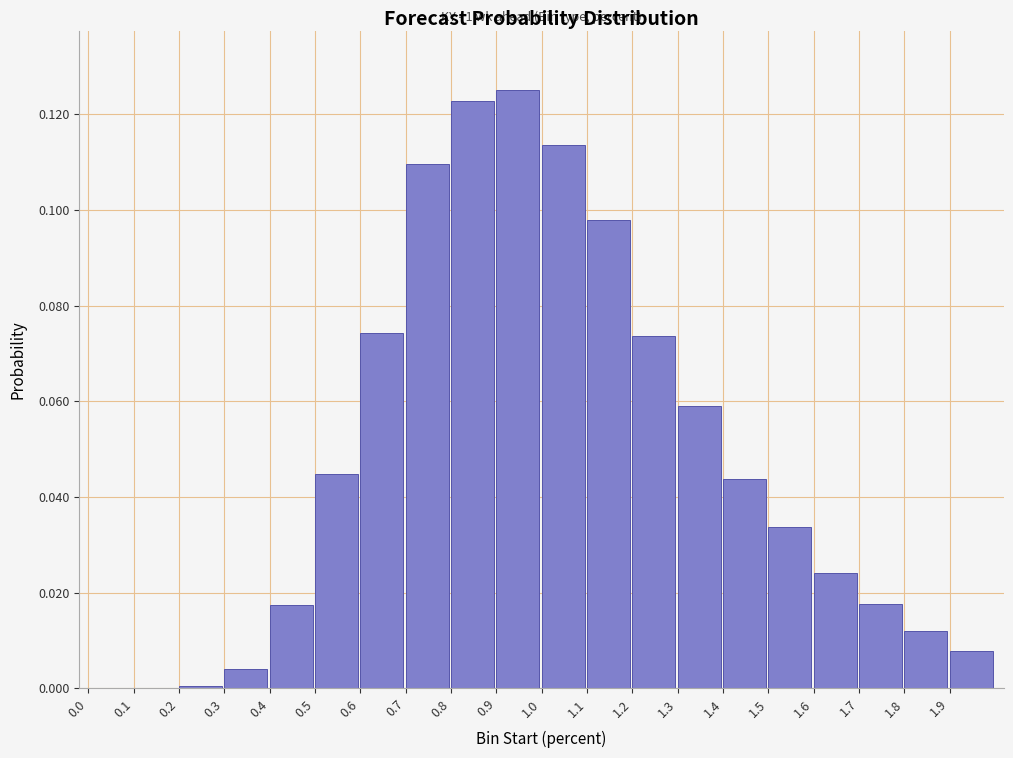

True or false: the data shows 0.0 at 1.4.

True